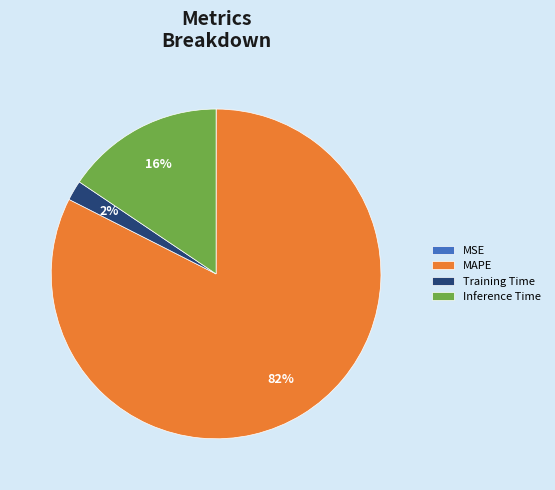

Which slice is the largest?

MAPE